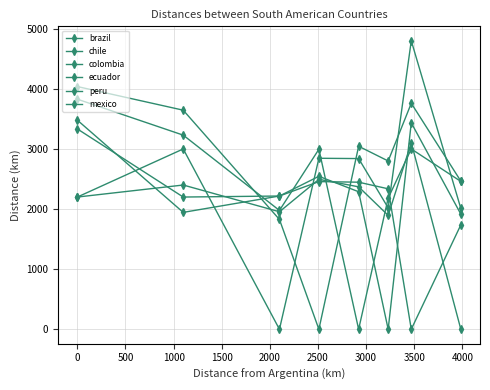

How many lines are shown in the chart?

6